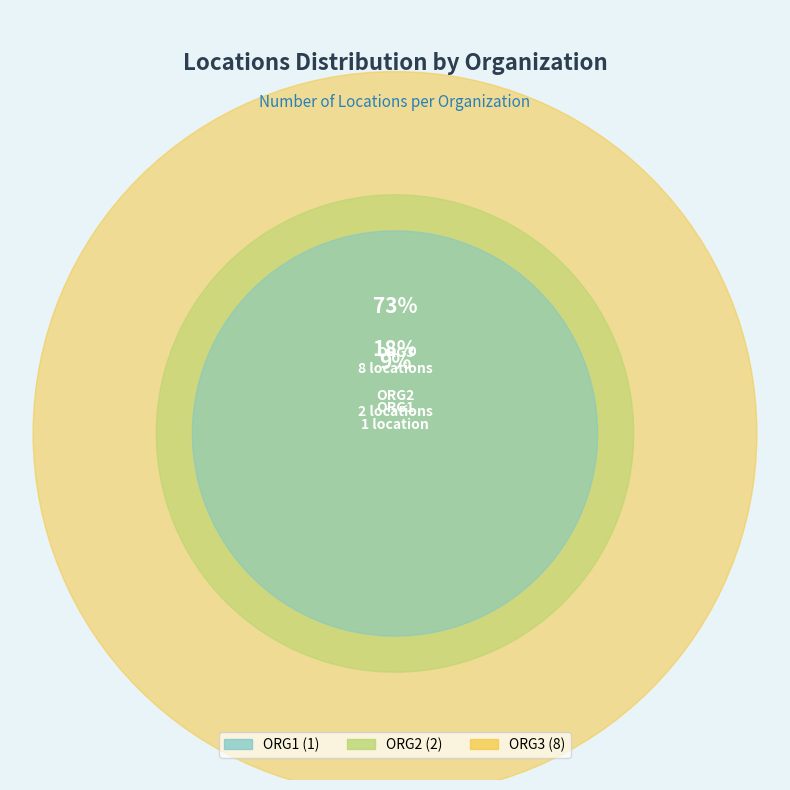

Is there any slice that represents more than half of the pie?

Yes